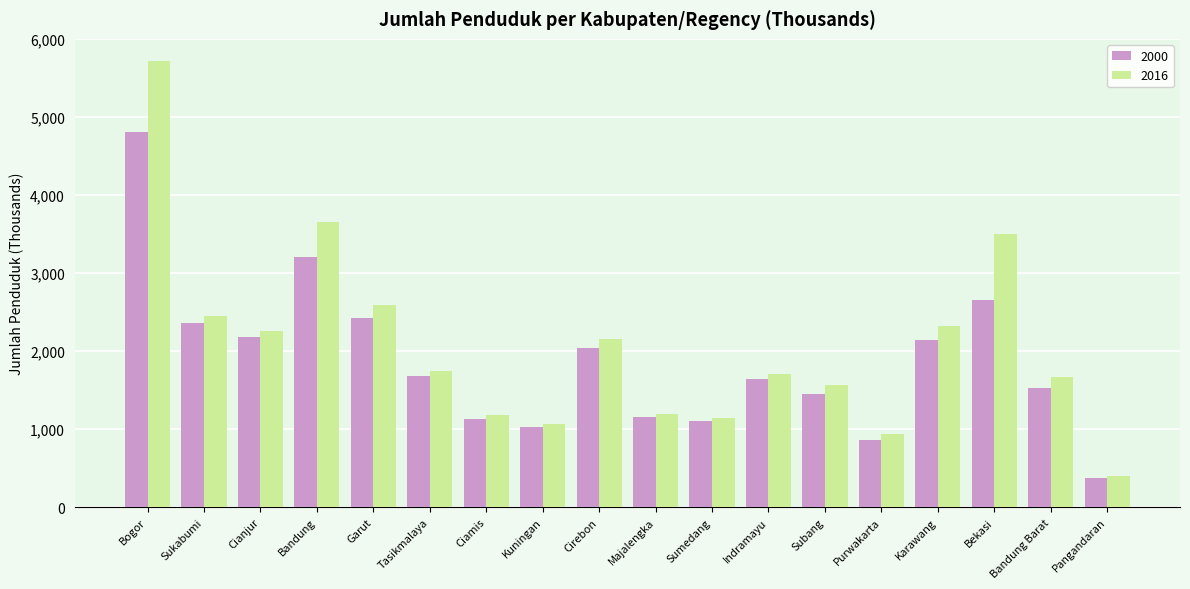

Rank the series by their average value, from highest to lowest.

2016, 2000